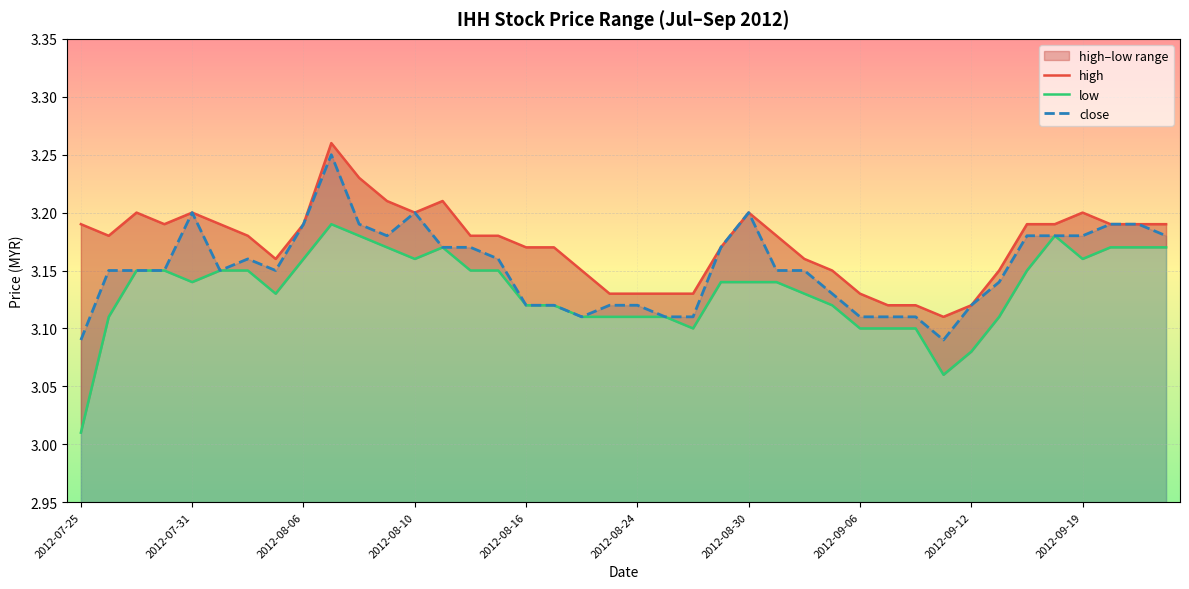

The low series shows 3.1 at 2012-09-06. True or false?

True